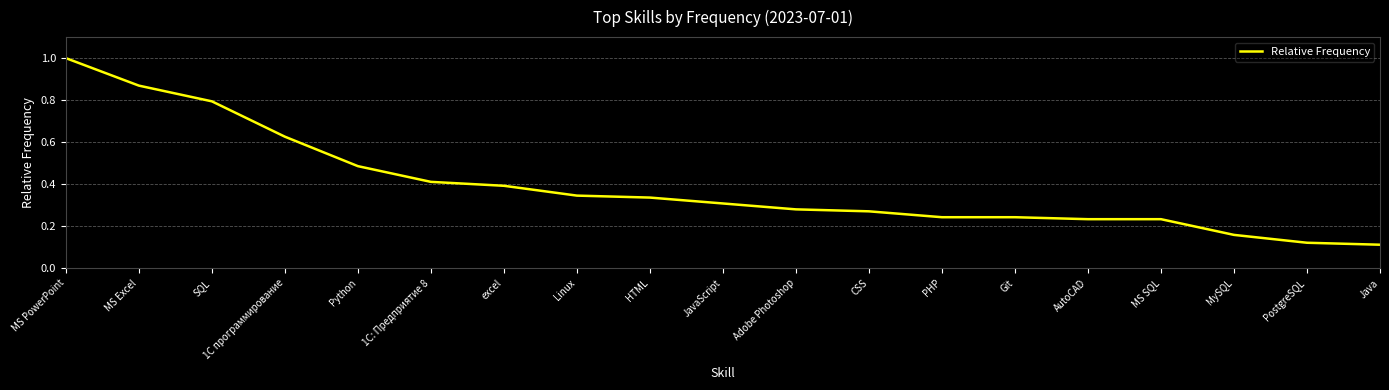

What is the greatest value displayed?

1.0